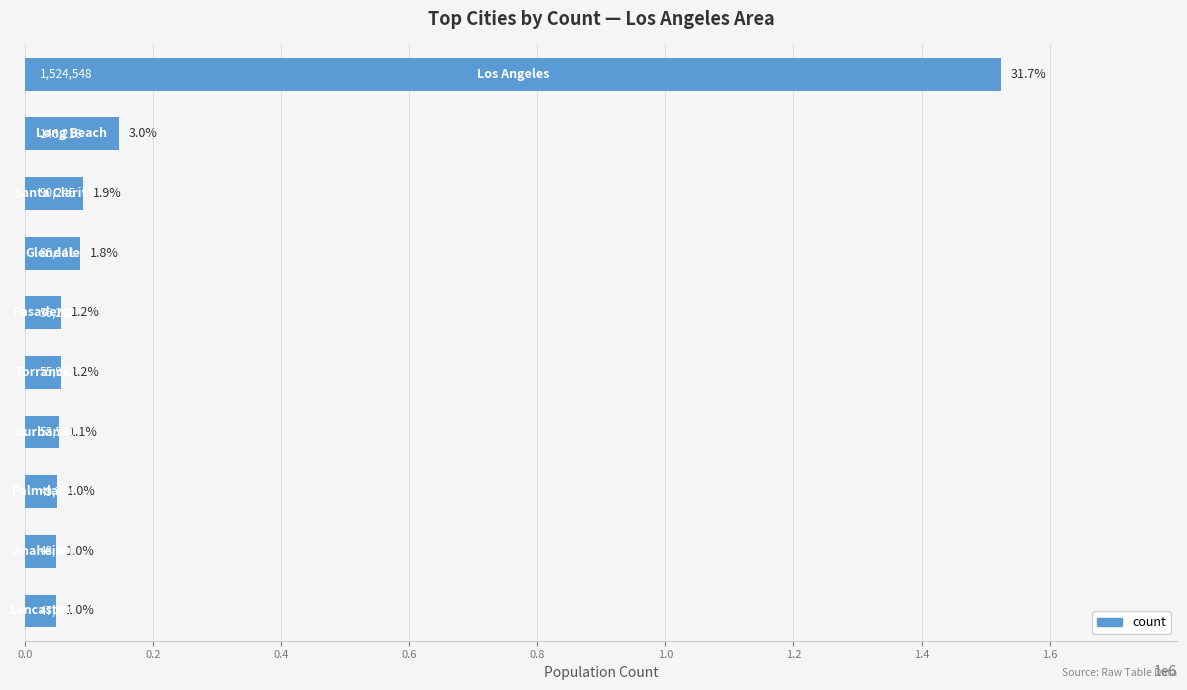

What is the value of the 9th bar from the top?

48600